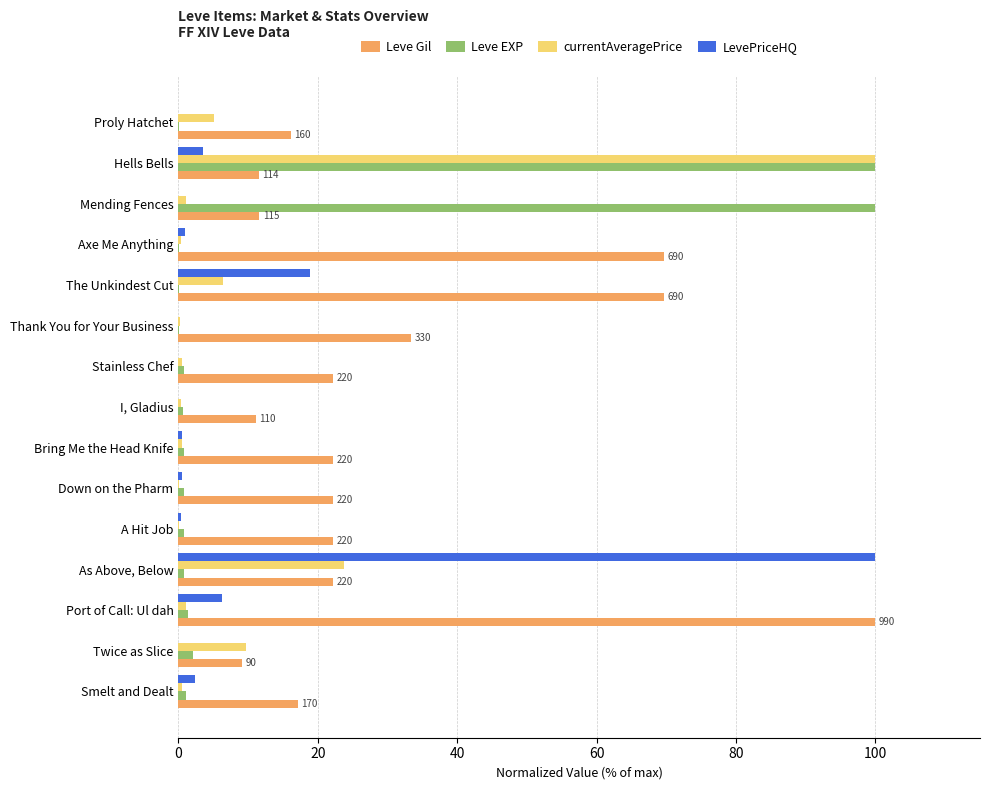

What is the maximum value for Leve EXP?

100.0